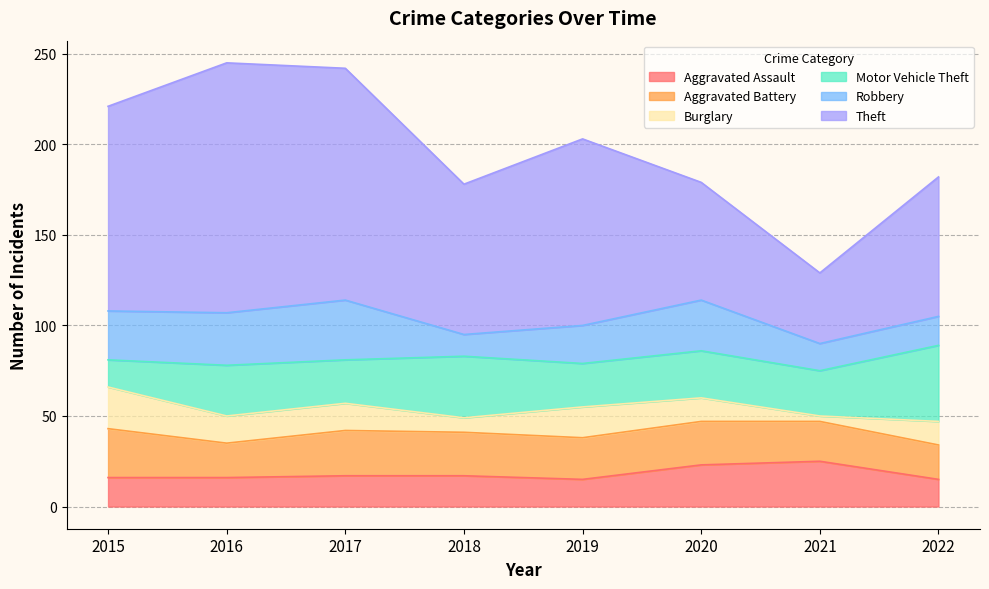

What is the difference between the maximum and minimum values in the Motor Vehicle Theft series?

27